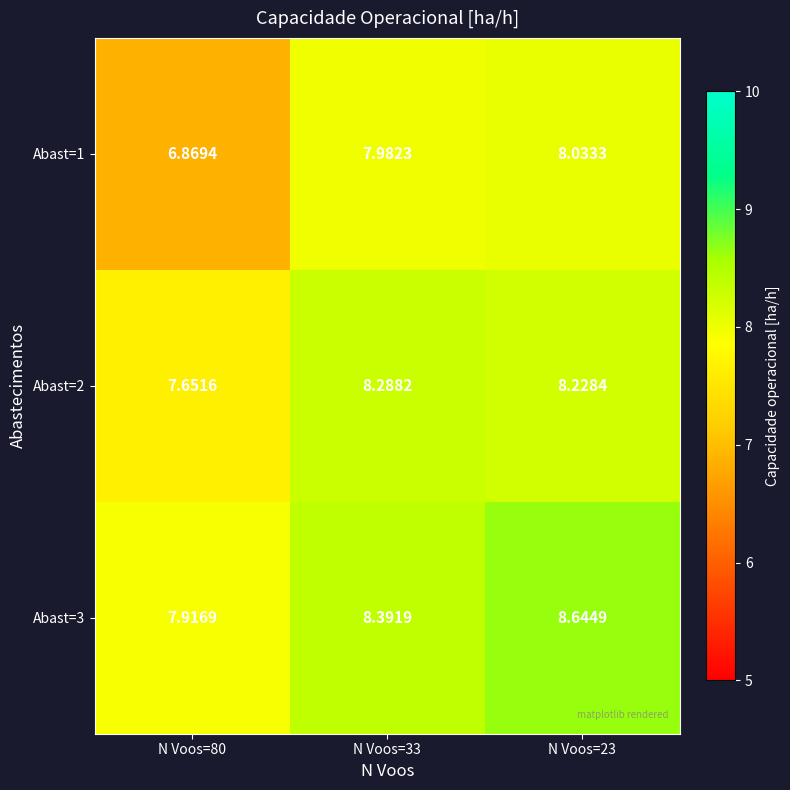

At N Voos=33, list the series in order from smallest to largest.

Abast=1, Abast=2, Abast=3